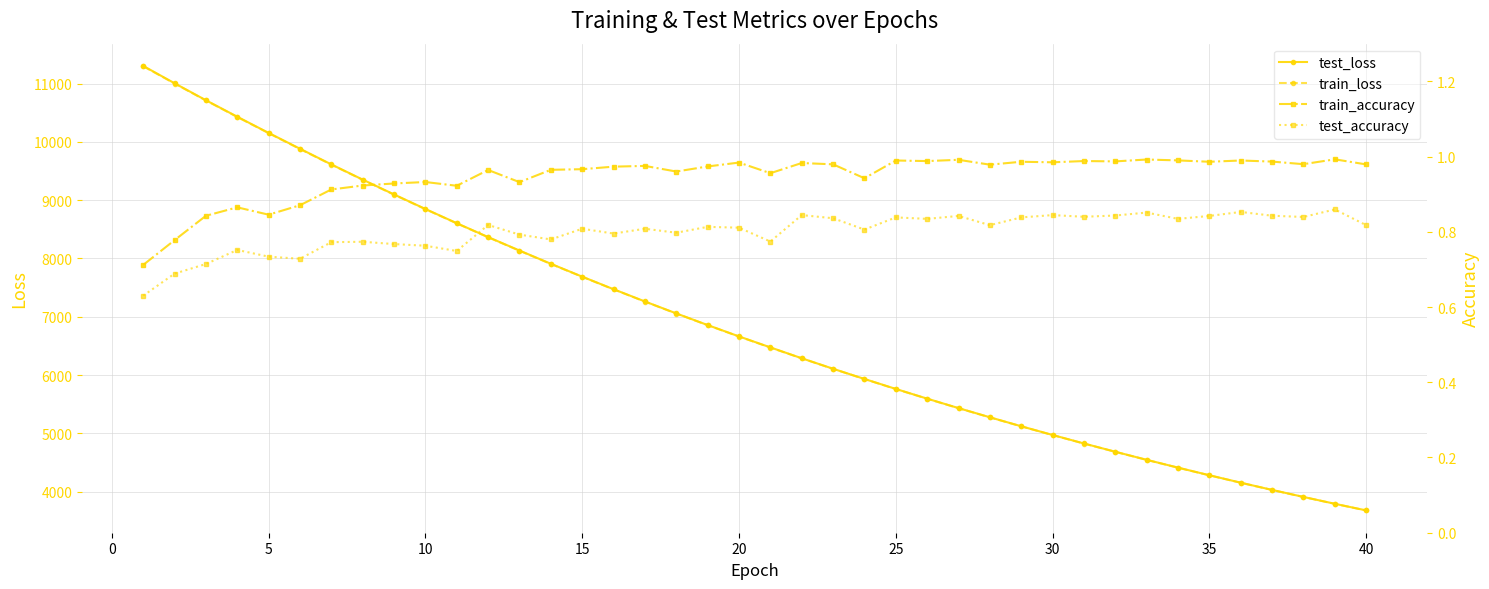

What is the maximum value for test_loss?

11305.3